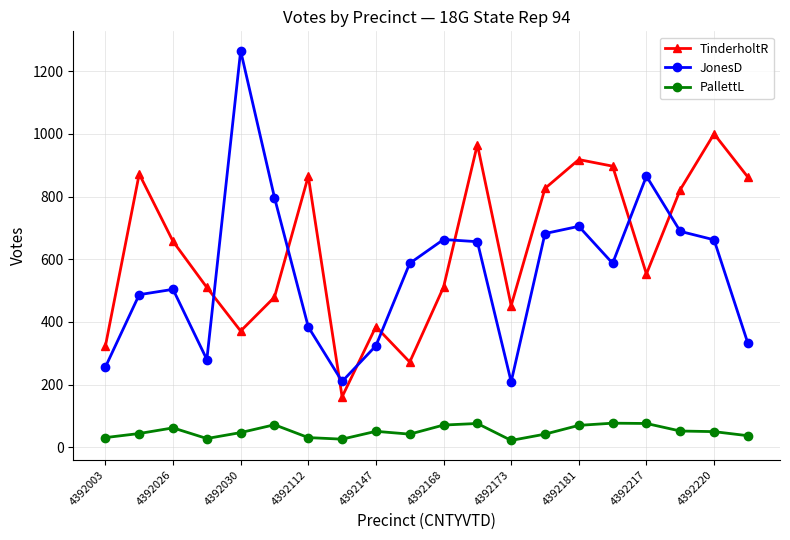

At how many categories does at least one series exceed 104?

20